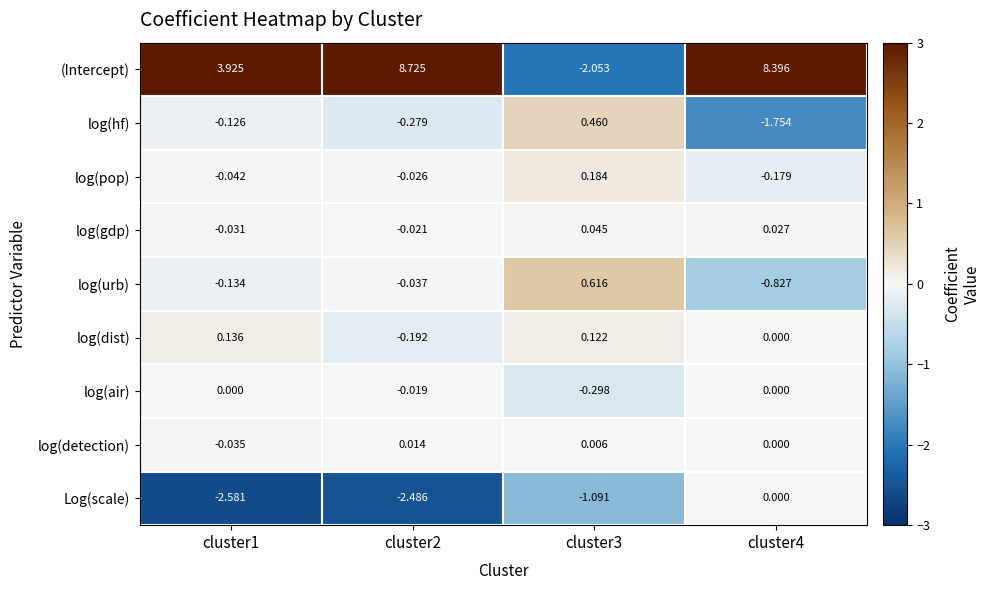

Is the value of log(detection) at cluster3 greater than the value of log(air) at cluster4?

Yes